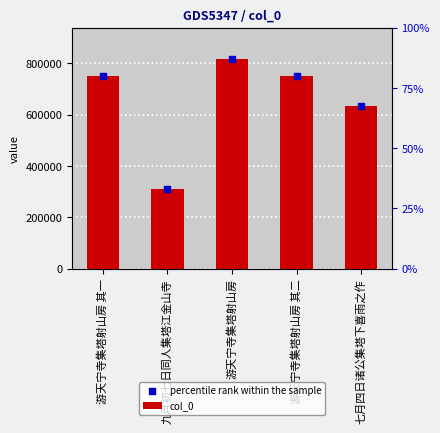

Which series has the widest spread of Y values?

col_0